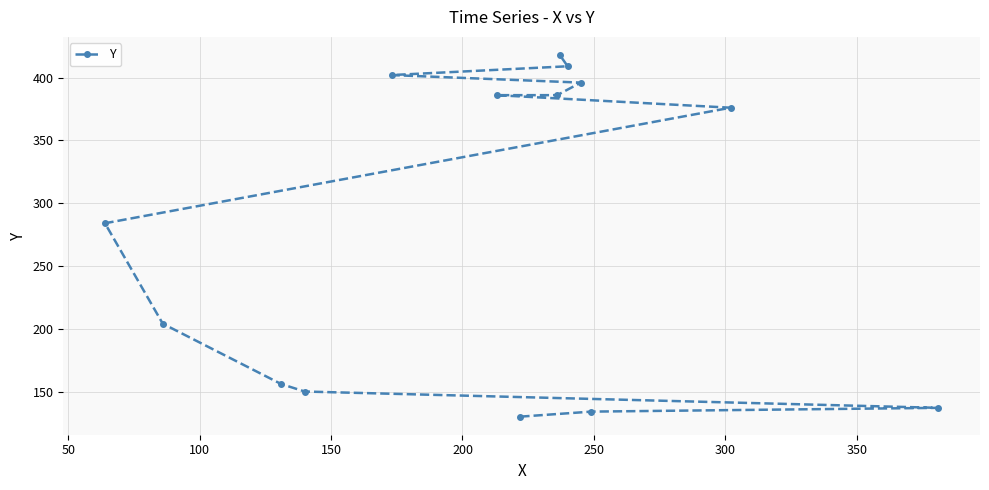

Reading left to right, extract all data points from this chart.

284	204	156	150	402	386	130	386	418	409	396	134	376	137